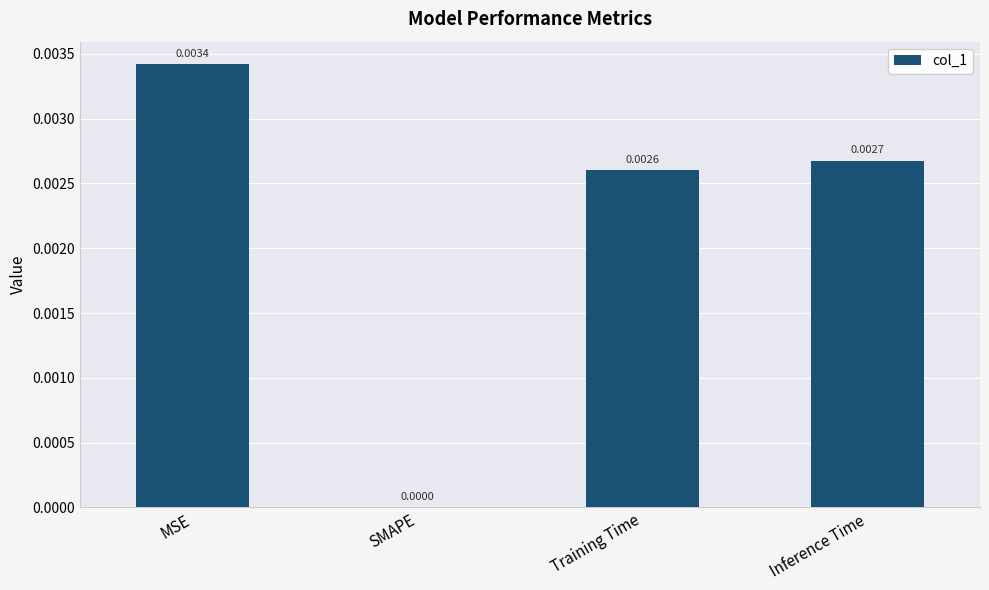

At which category does the chart reach its peak across all series?

MSE